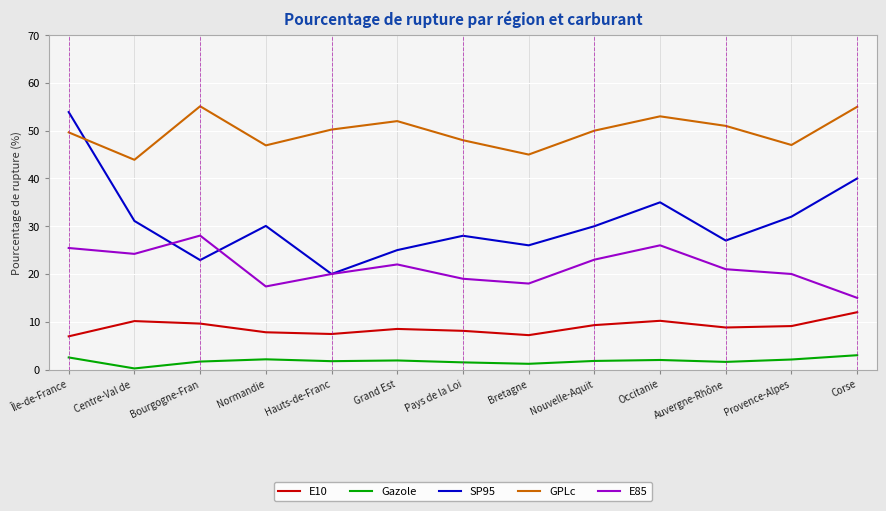

At Pays de la Loi, list the series in order from largest to smallest.

GPLc, SP95, E85, E10, Gazole